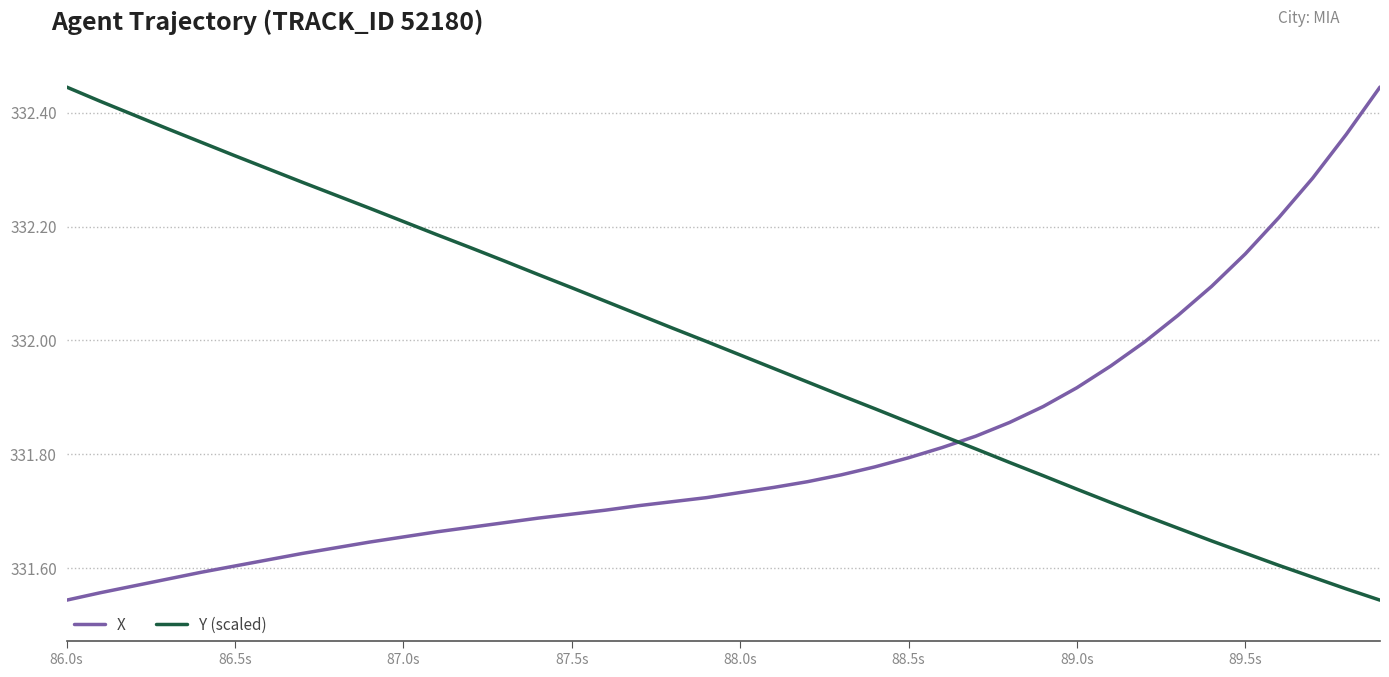

List the series in order of their overall mean, highest first.

Y (scaled), X